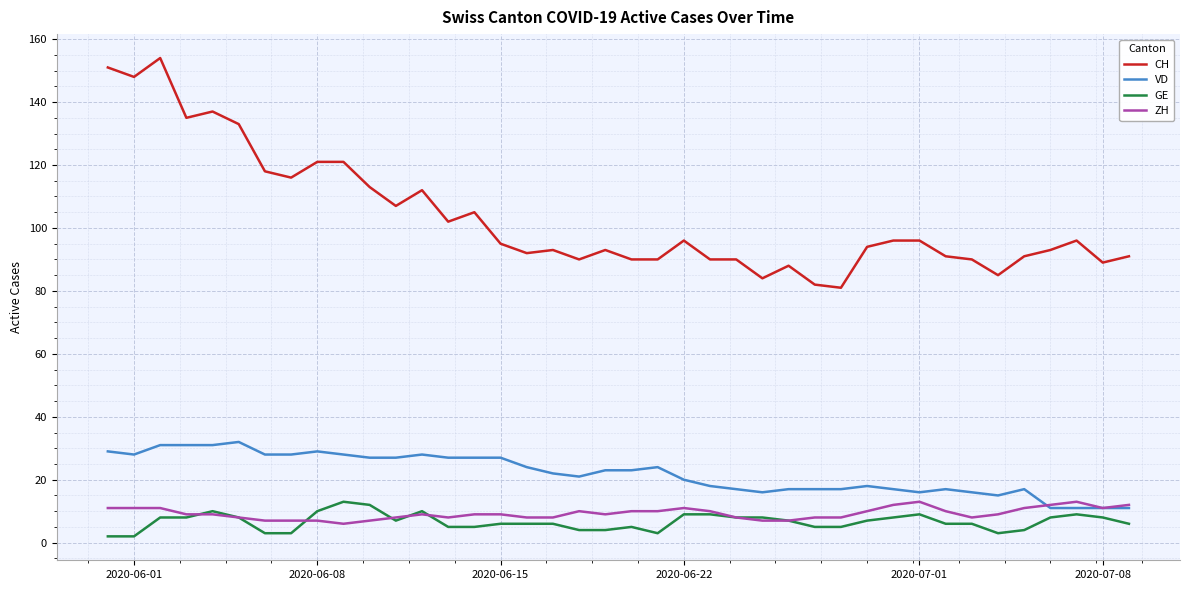

What is the highest value of the GE series?

13